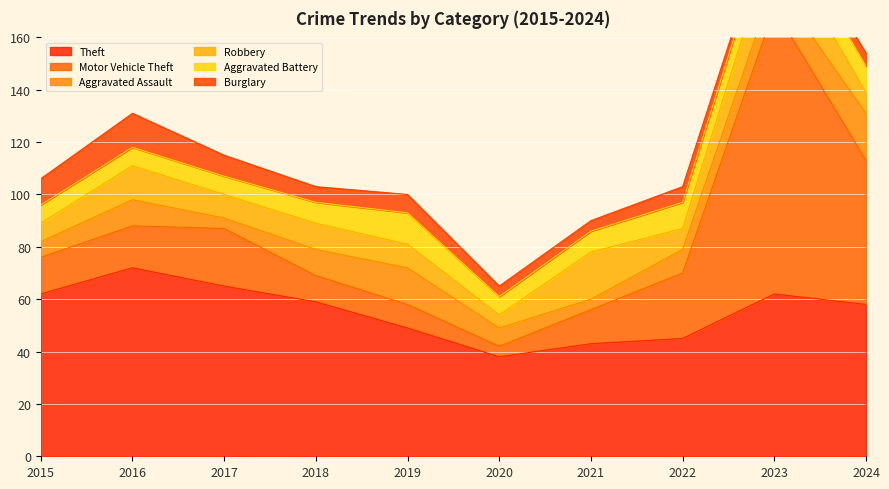

What are all the series names shown in the legend?

Theft, Motor Vehicle Theft, Aggravated Assault, Robbery, Aggravated Battery, Burglary